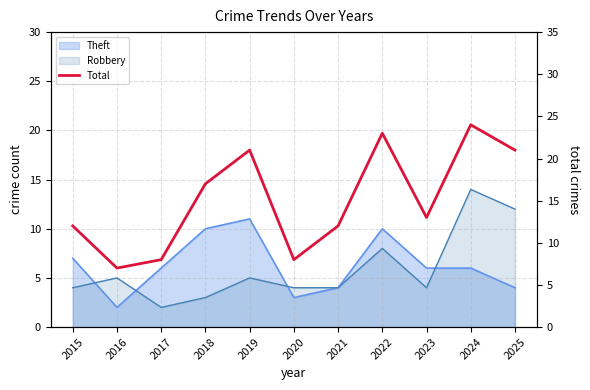

What is the minimum value shown in the chart?

7